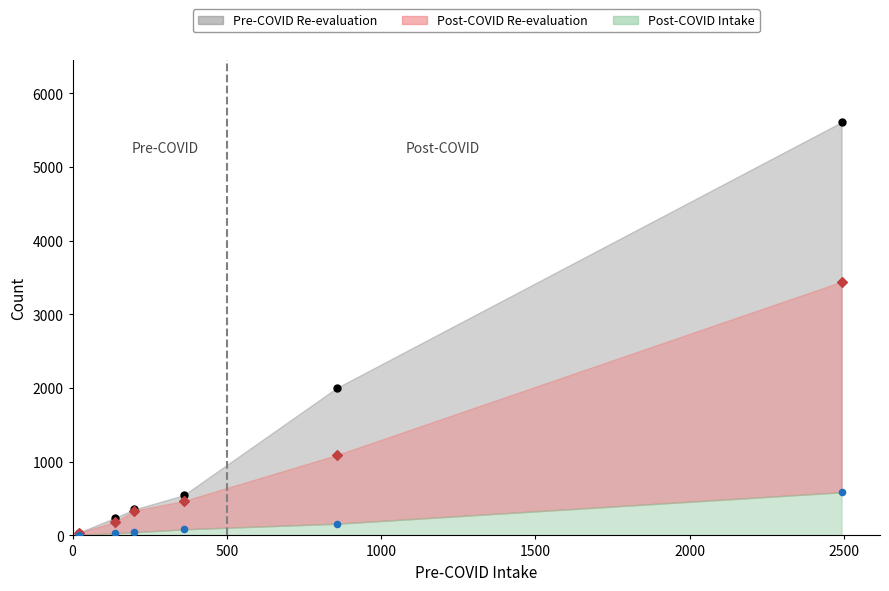

Across all series, what Y value is closest to 2808?

3444